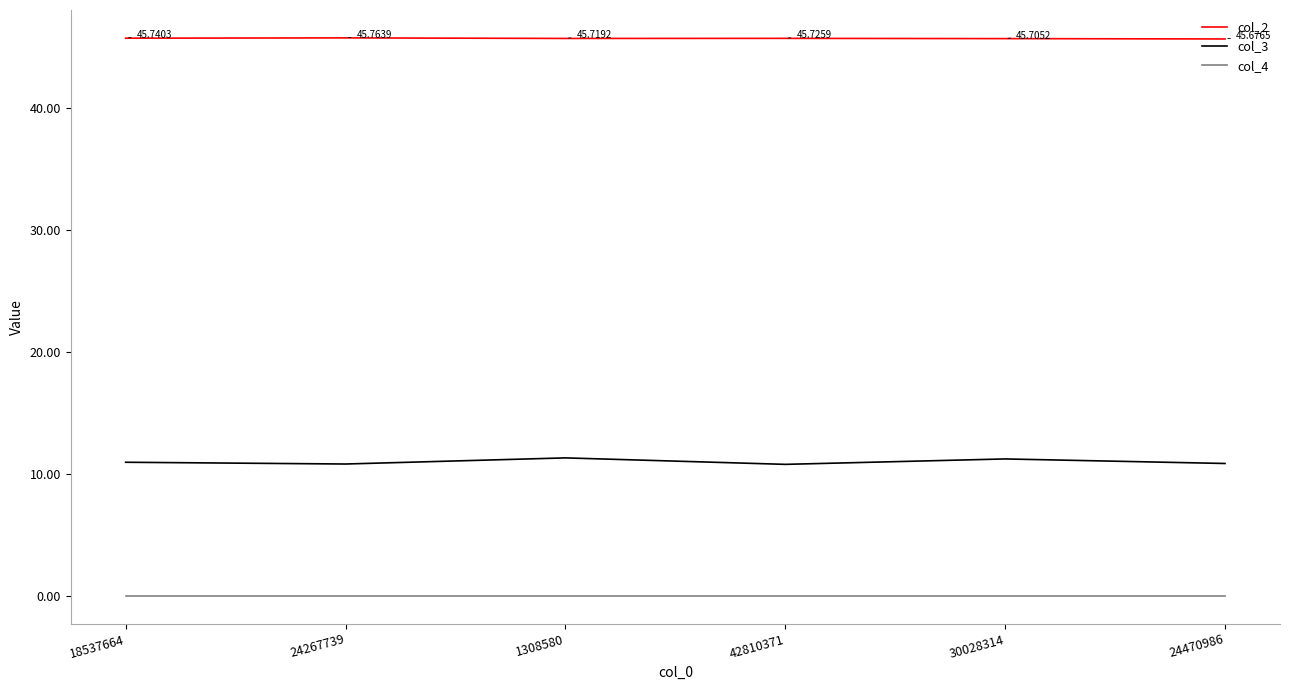

List the series in order of their overall mean, lowest first.

col_4, col_3, col_2